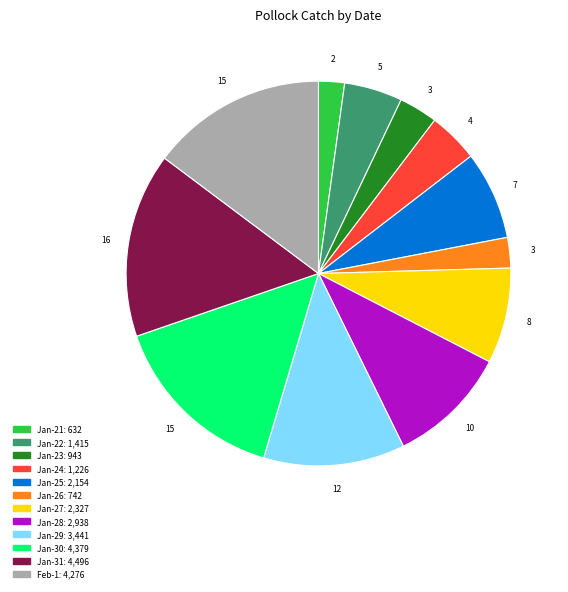

Which has a higher value, Jan-28 or Feb-1?

Feb-1